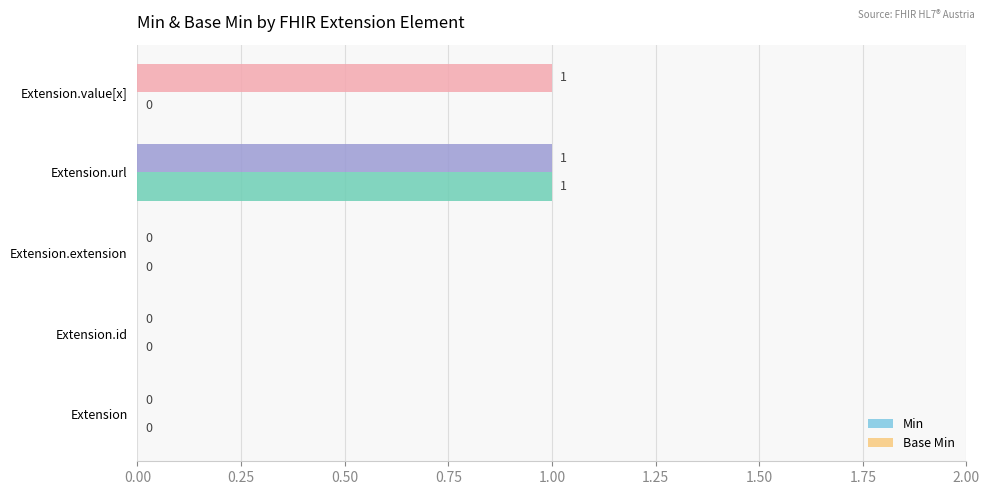

What is the sum of all Min values?

2